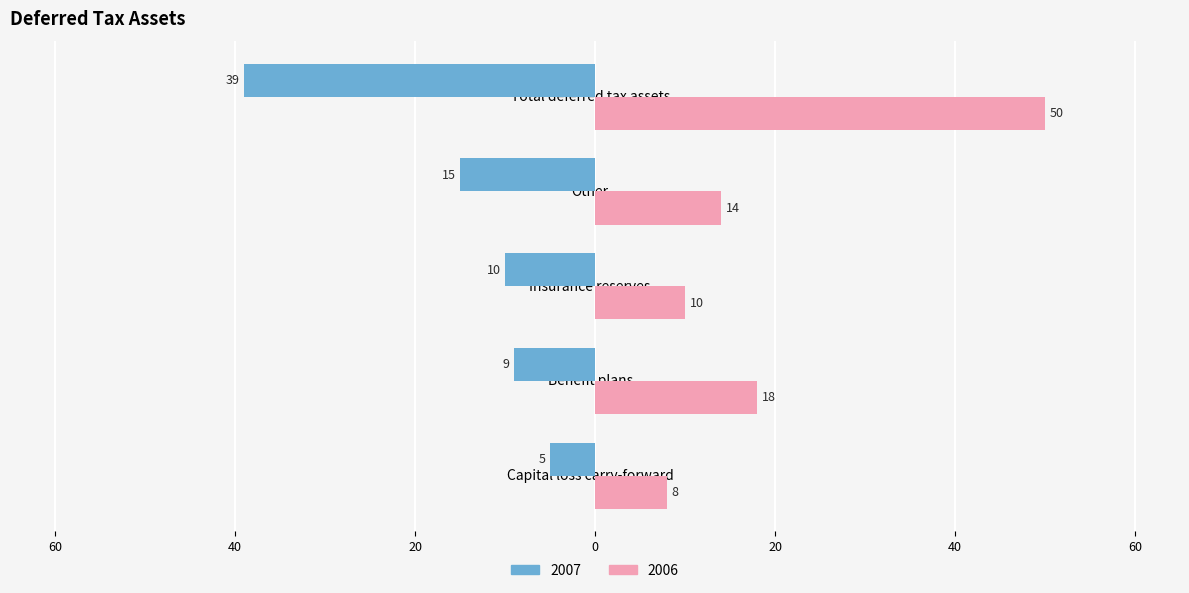

What are all the series names shown in the legend?

2007, 2006